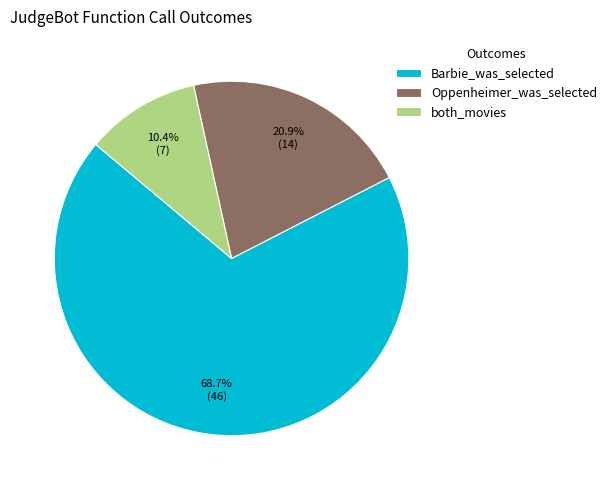

Do both_movies and Barbie_was_selected together represent more than half of the pie?

Yes